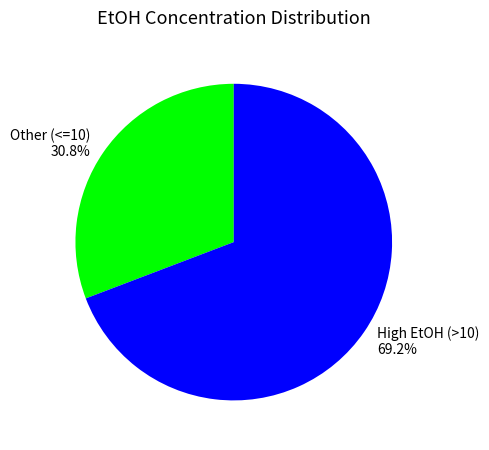

Is the sum of High EtOH and Other greater than half?

Yes